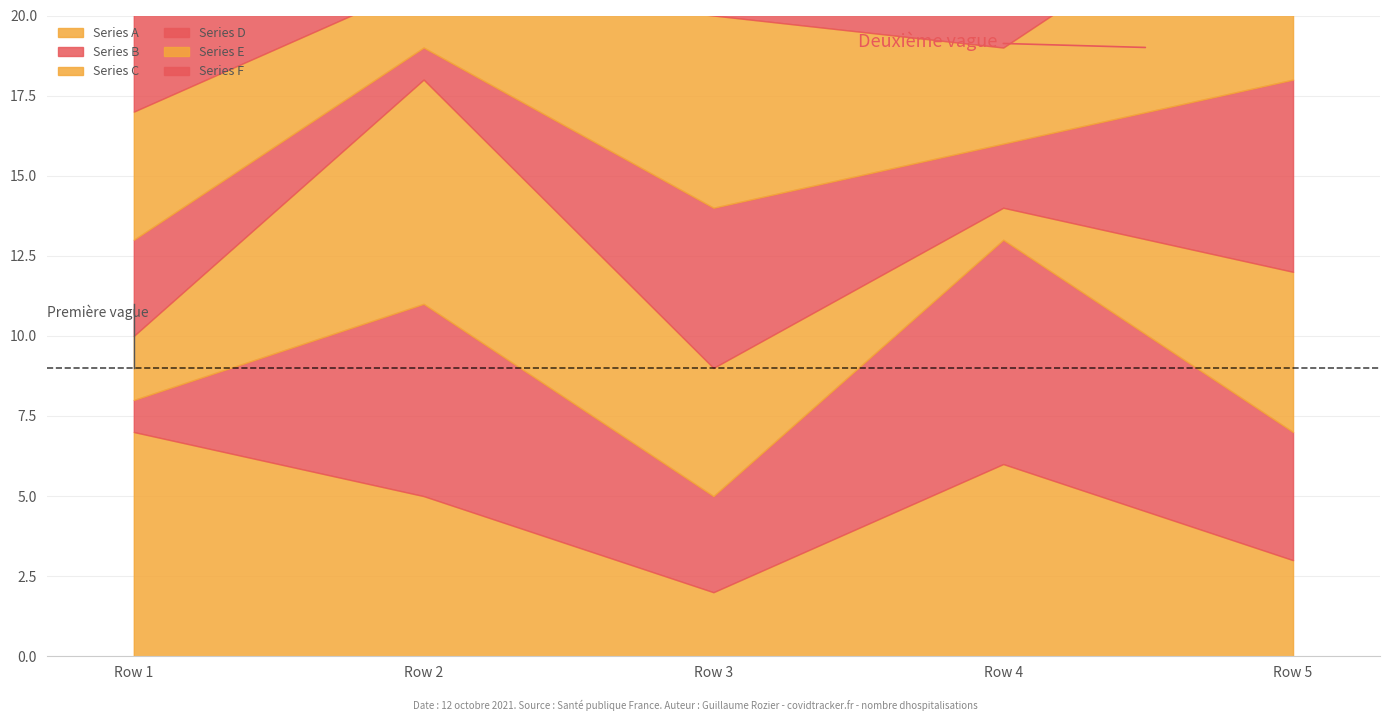

What is the spread (max minus min) of values at Row 5?

6